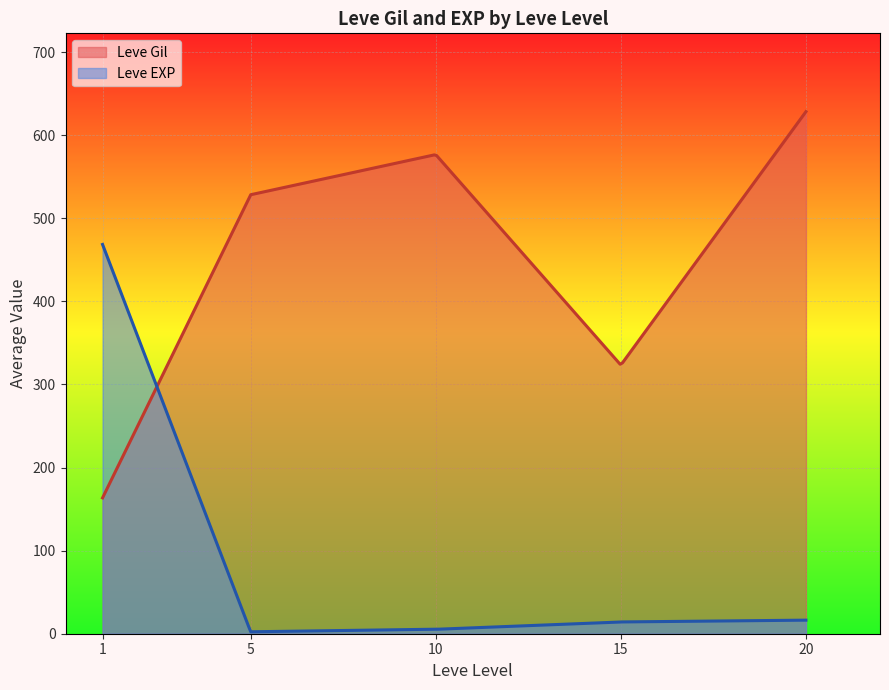

What is the minimum value for Leve Gil?

163.5